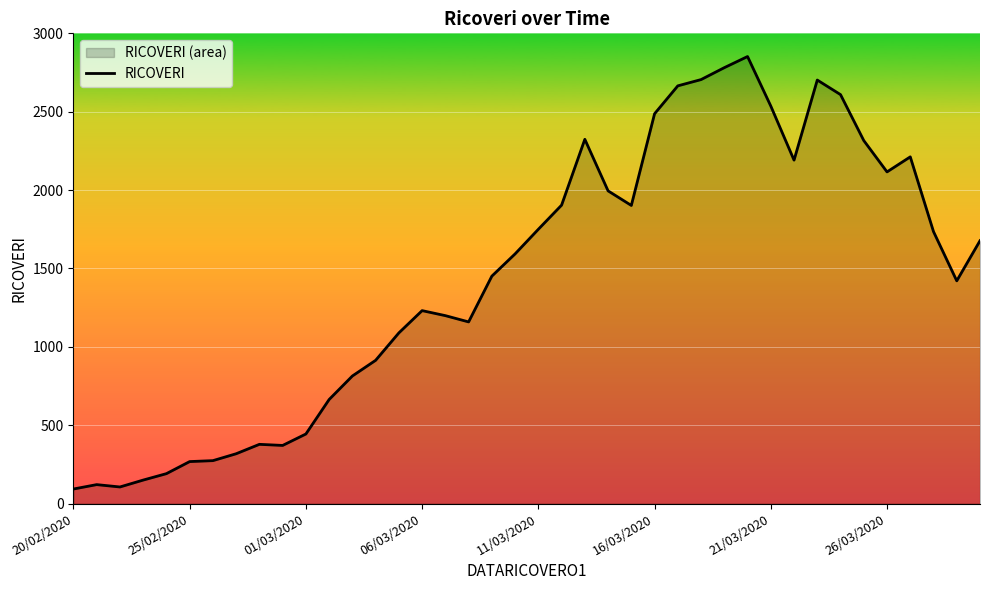

How many values are below 1593?

20